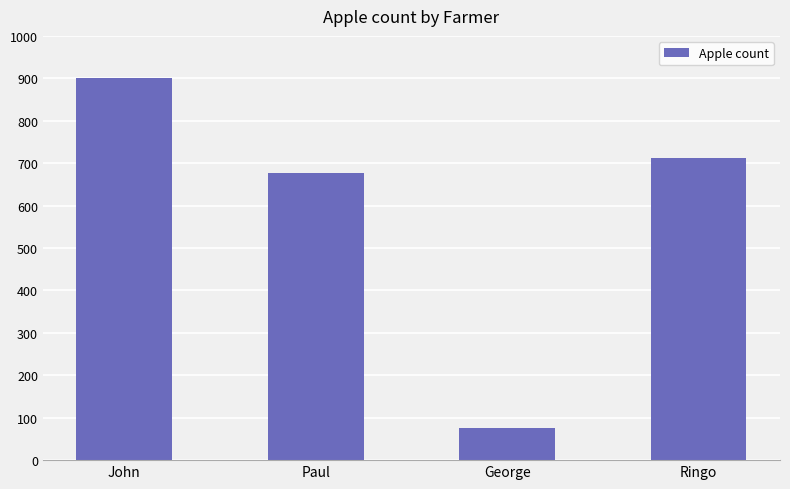

The chart shows a value of 76 at George. True or false?

True